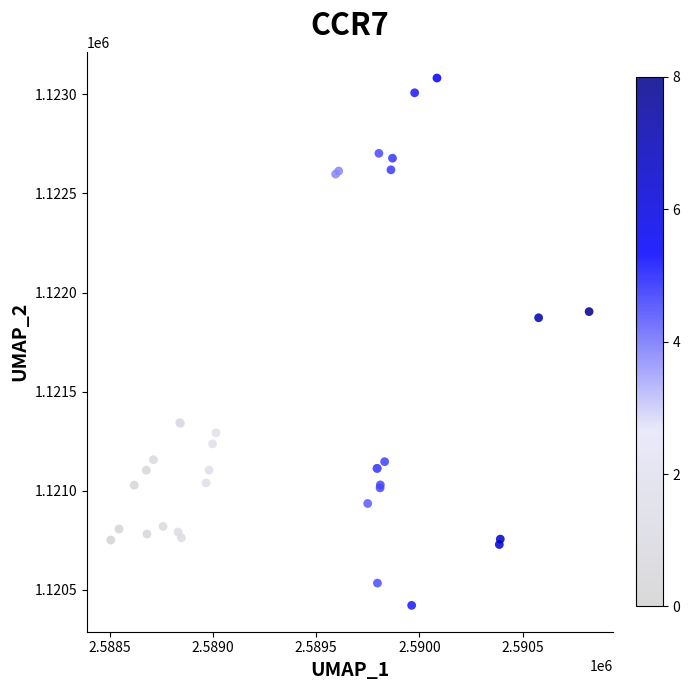

What Y value in the scatter plot is closest to 1121751?

1121872.8